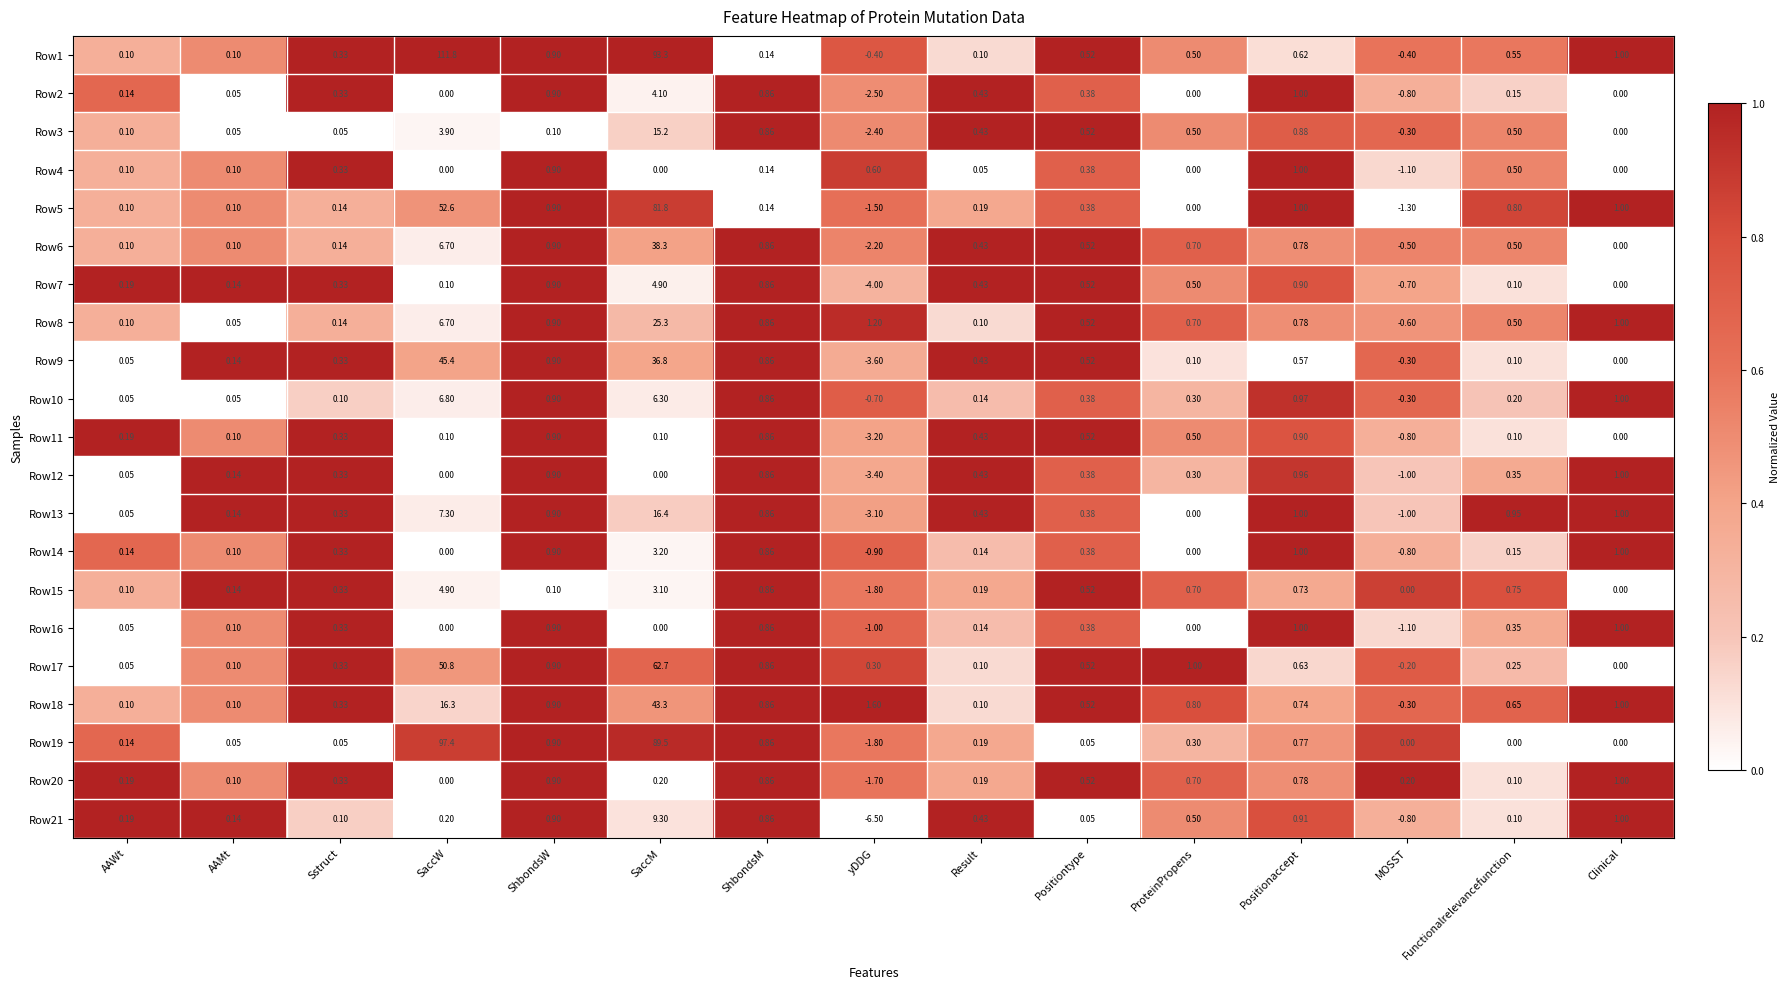

At which label does Row7 reach its peak?

SaccM